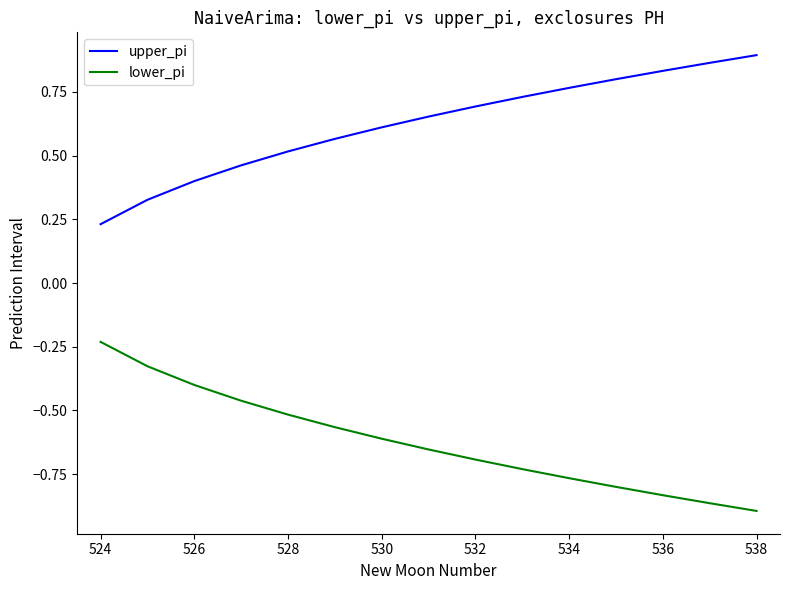

List the series in order of their overall mean, highest first.

upper_pi, lower_pi